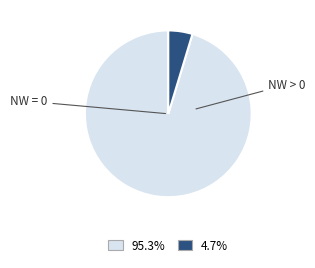

Do 4.7% and 95.3% together represent more than half of the pie?

Yes